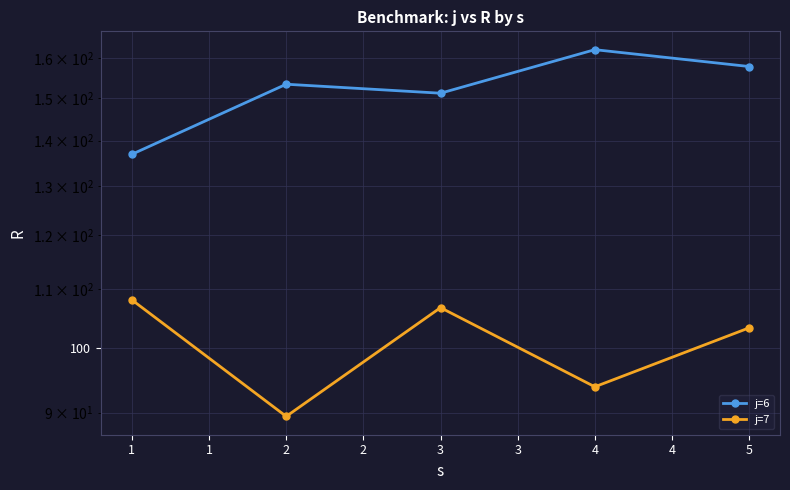

True or false: j=6 and j=7 intersect in this chart.

False